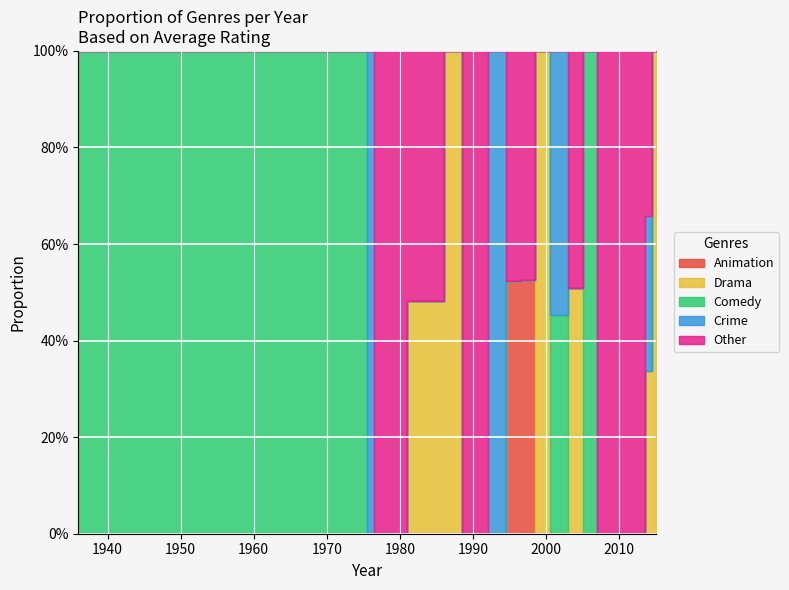

Is the value of Other at 2006 greater than the value of Comedy at 2013?

Yes